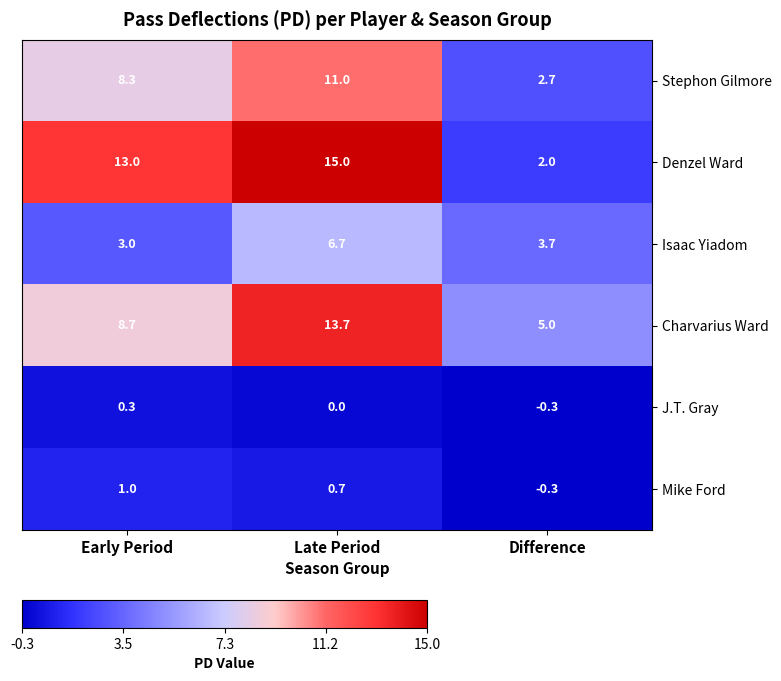

Reading left to right, list all the values displayed in this chart.

Stephon Gilmore: Early Period=8.3	Late Period=11.0	Difference=2.7
Denzel Ward: Early Period=13.0	Late Period=15.0	Difference=2.0
Isaac Yiadom: Early Period=3.0	Late Period=6.7	Difference=3.7
Charvarius Ward: Early Period=8.7	Late Period=13.7	Difference=5.0
J.T. Gray: Early Period=0.3	Late Period=0.0	Difference=-0.3
Mike Ford: Early Period=1.0	Late Period=0.7	Difference=-0.3